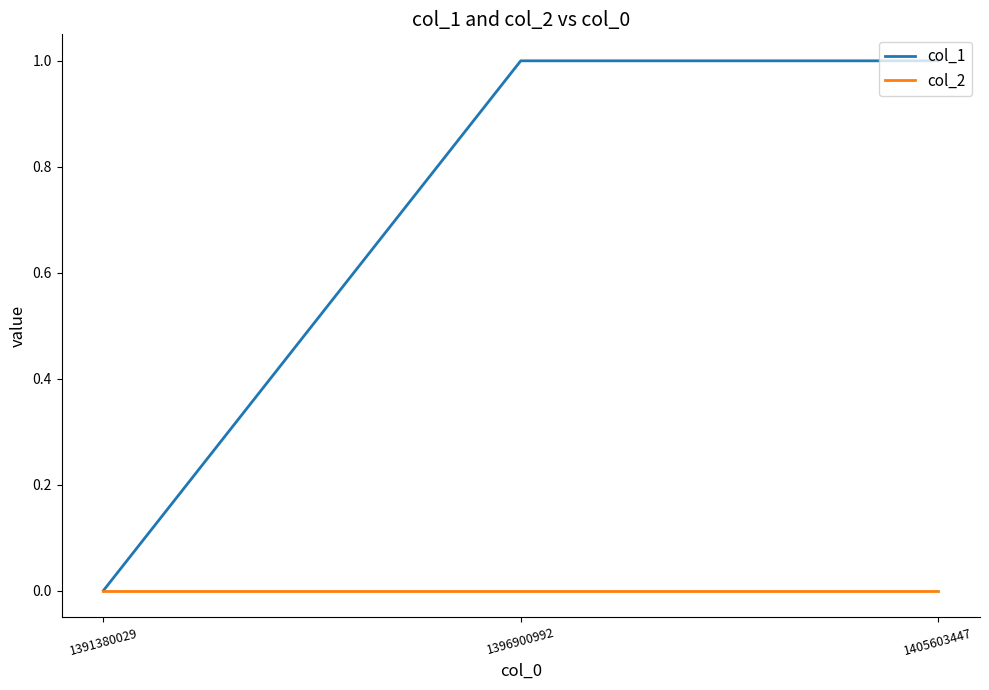

Reading left to right, extract all data points from this chart.

col_1: 0	1	1
col_2: 0	0	0